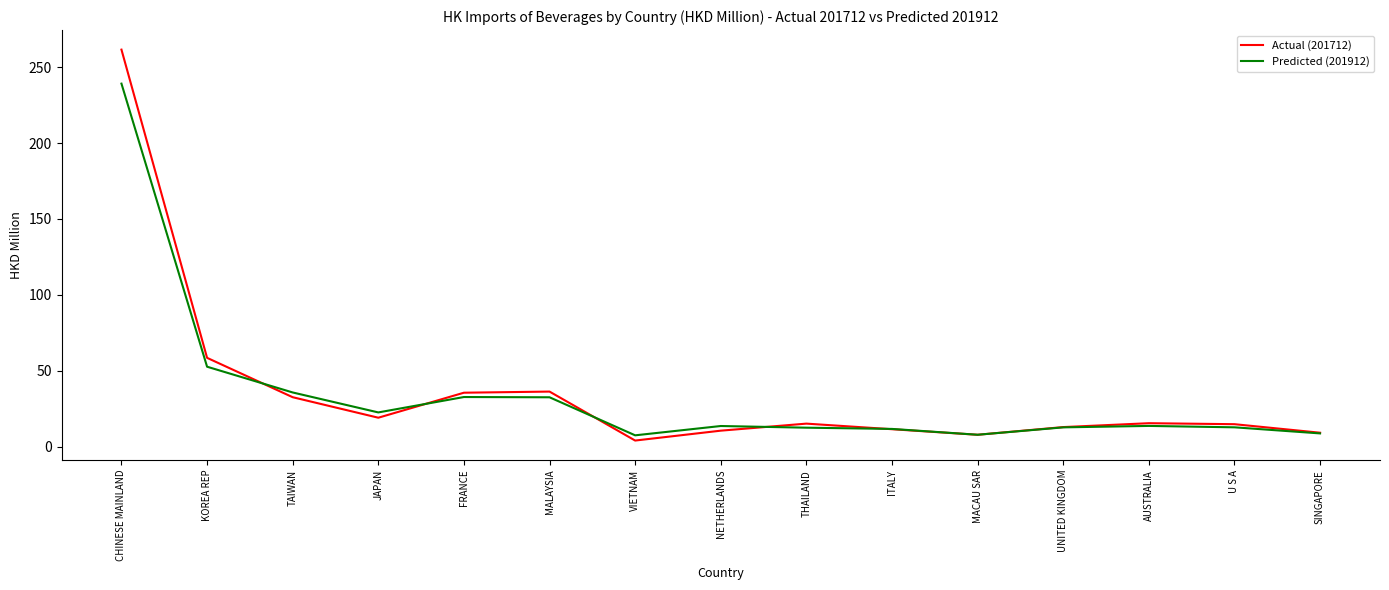

Rank the series by their maximum value, from lowest to highest.

Predicted (201912), Actual (201712)